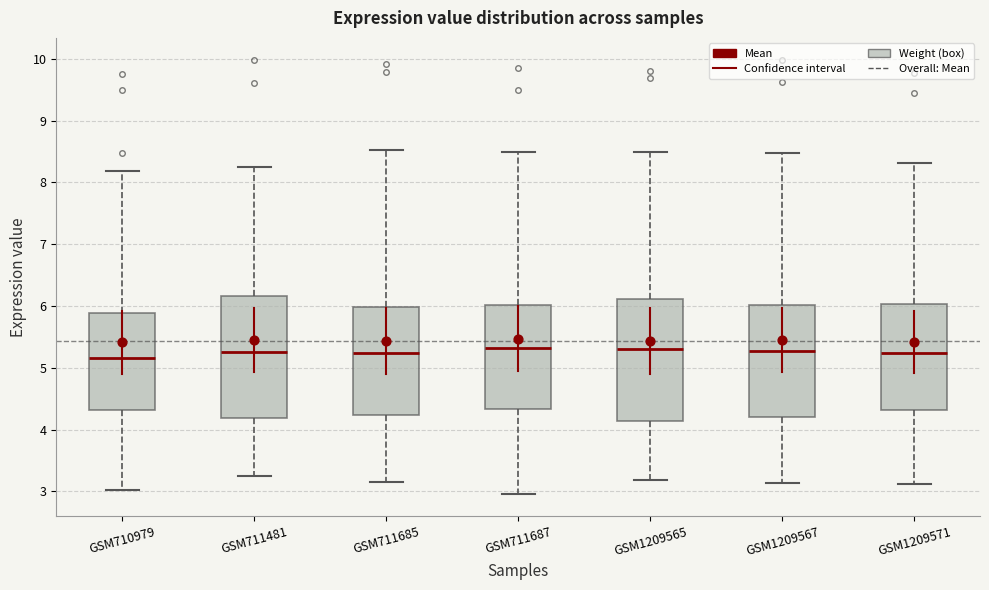

Reading left to right, read every box against the y-axis: the position of its median line, the range the box covers, and the ends of its whiskers. The values are not printed on the chart, so give them approximately, as read against the axis.

GSM710979: median 5.2, box 4.3 to 5.9, whiskers 3.0 to 8.2
GSM711481: median 5.3, box 4.2 to 6.2, whiskers 3.2 to 8.2
GSM711685: median 5.2, box 4.2 to 6.0, whiskers 3.2 to 8.5
GSM711687: median 5.3, box 4.3 to 6.0, whiskers 3.0 to 8.5
GSM1209565: median 5.3, box 4.1 to 6.1, whiskers 3.2 to 8.5
GSM1209567: median 5.3, box 4.2 to 6.0, whiskers 3.1 to 8.5
GSM1209571: median 5.2, box 4.3 to 6.0, whiskers 3.1 to 8.3